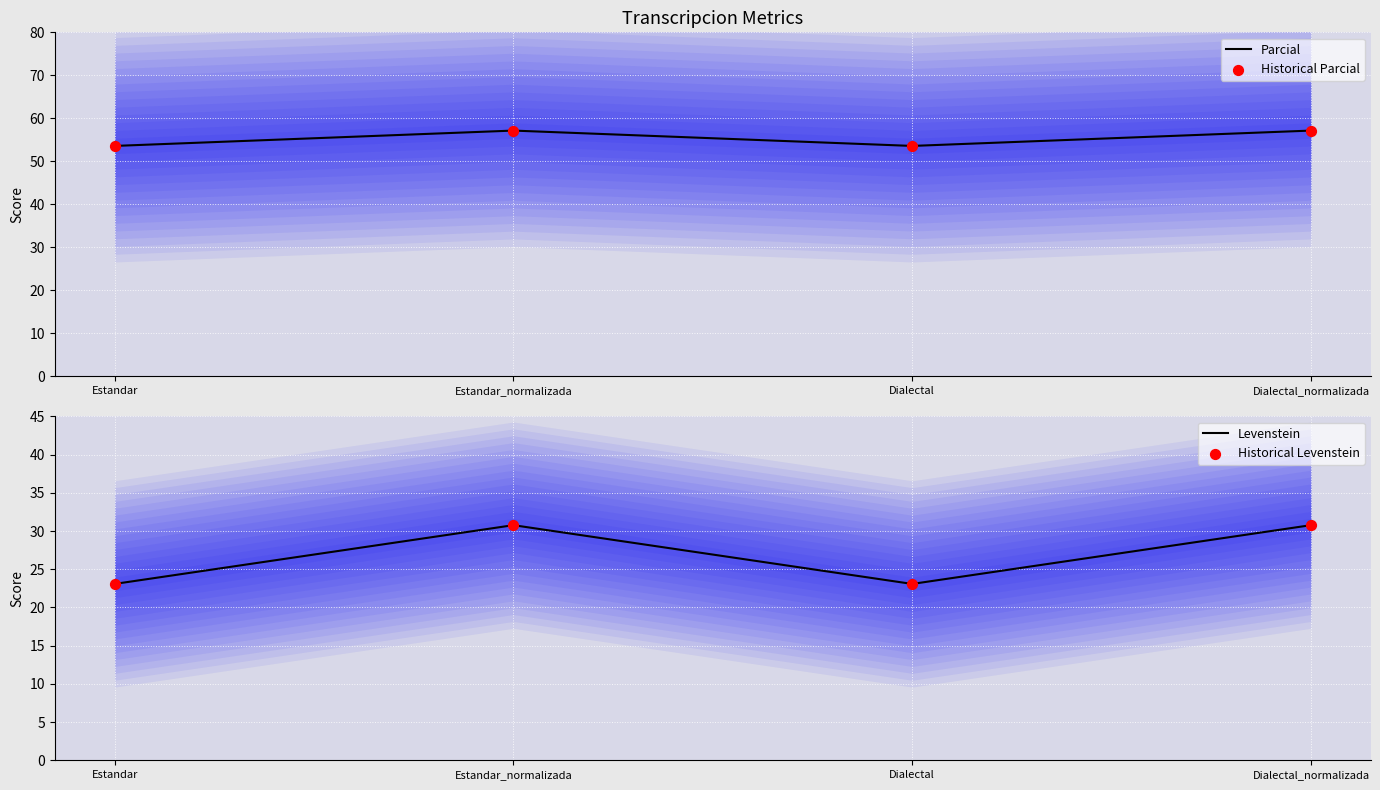

Which series has the largest total across all categories?

Parcial